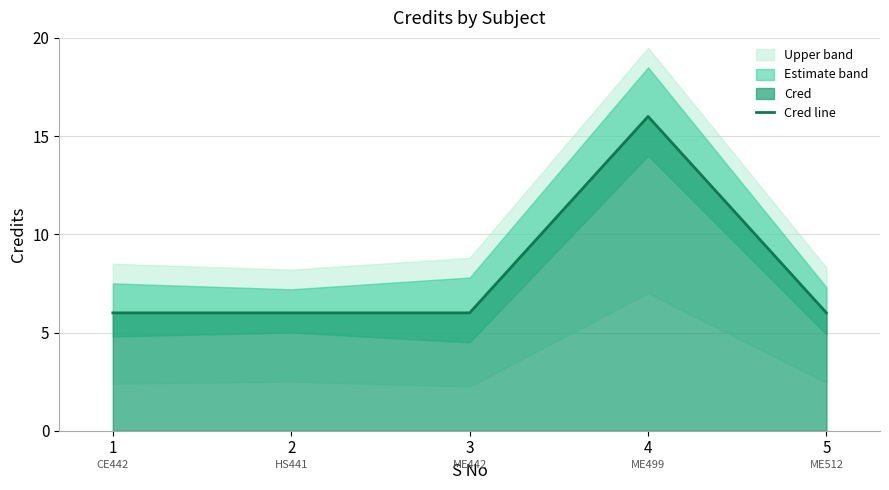

What is the difference between the values at 4 and 1?

10